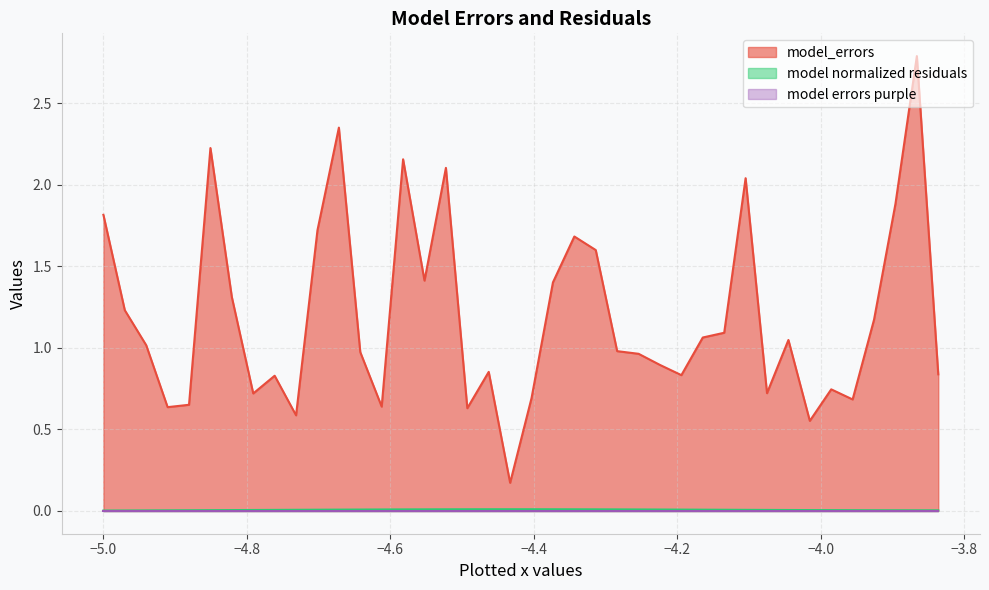

Which series has the largest total across all categories?

model_errors